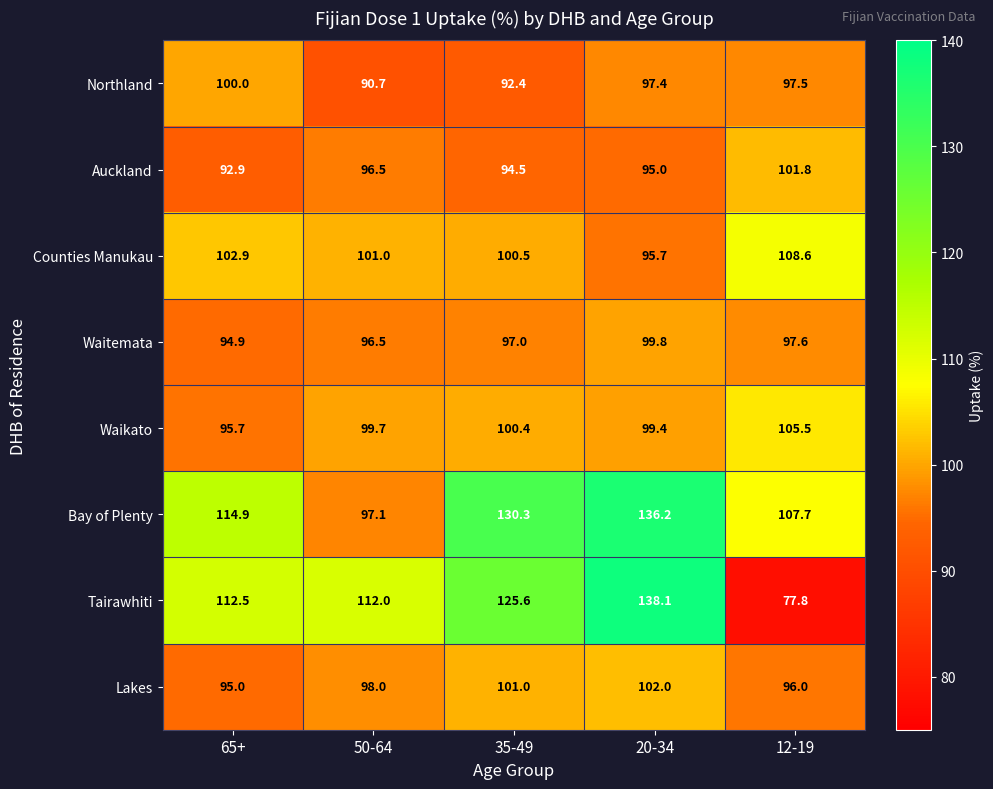

What is the sum of the Waitemata values at 35-49 and 20-34?

196.8